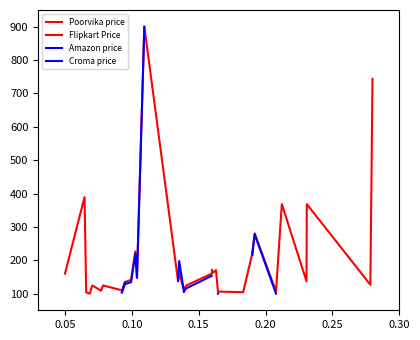

How many interior local valleys does the Poorvika price series have?

9